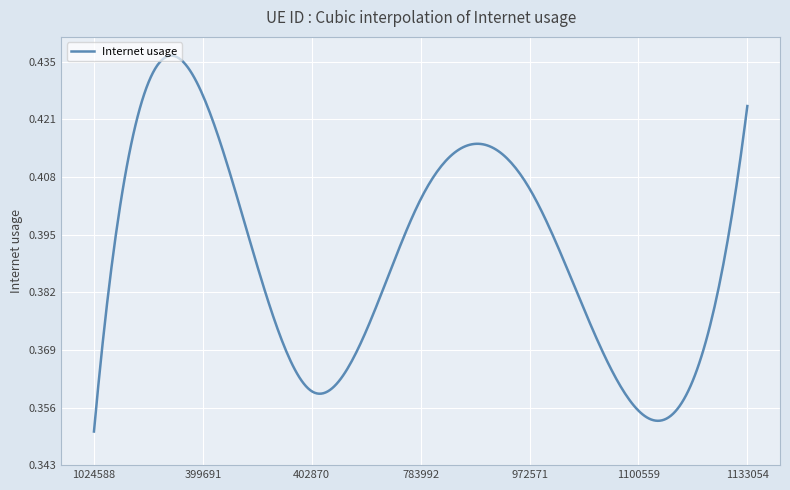

Does the chart display data point markers on the line(s)?

No